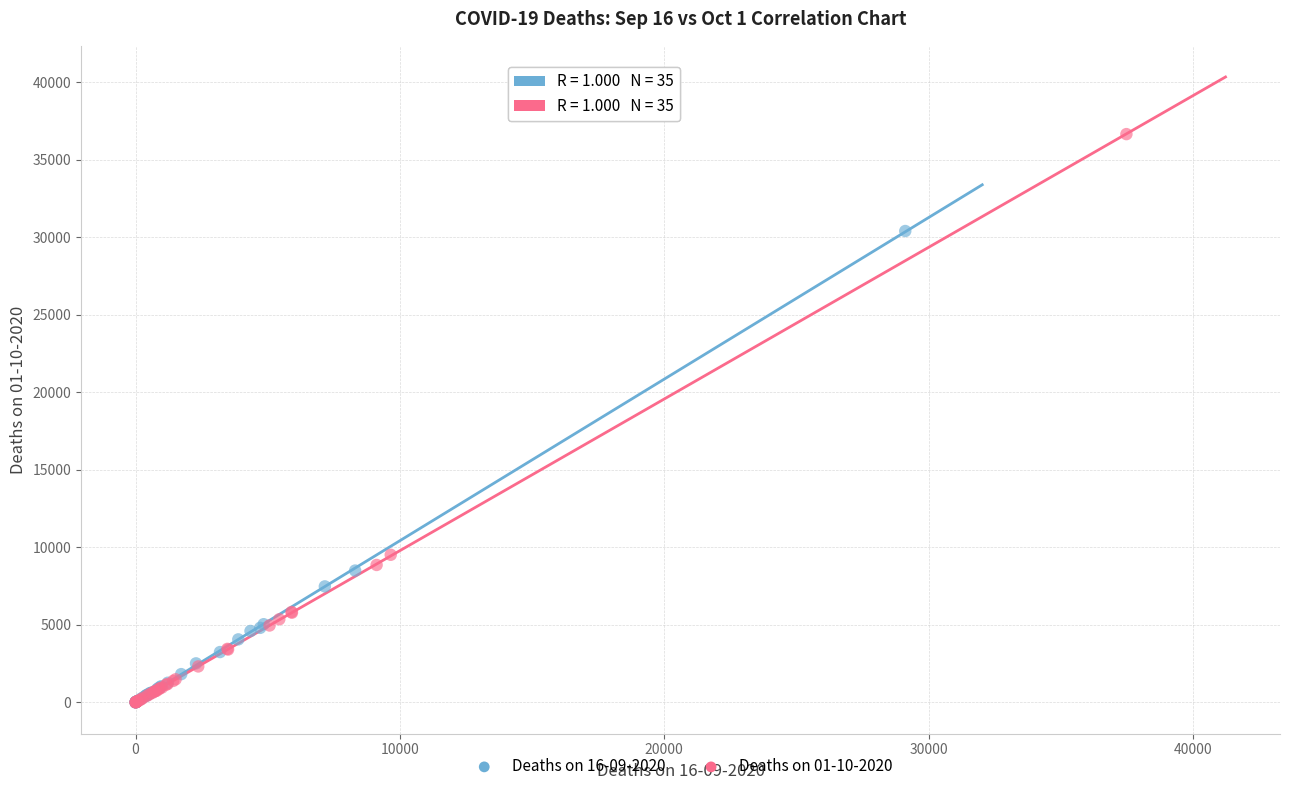

Which series has the widest spread of Y values?

Deaths on 01-10-2020